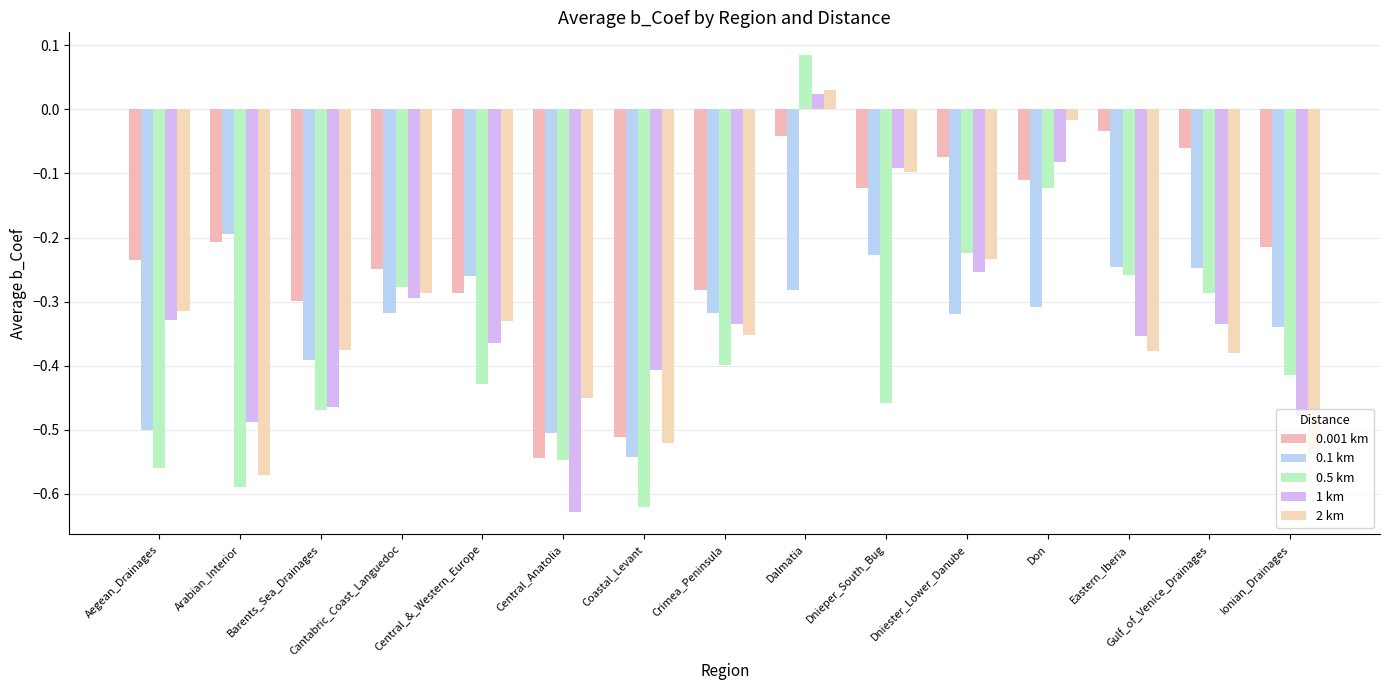

Count the number of categories in the chart.

15